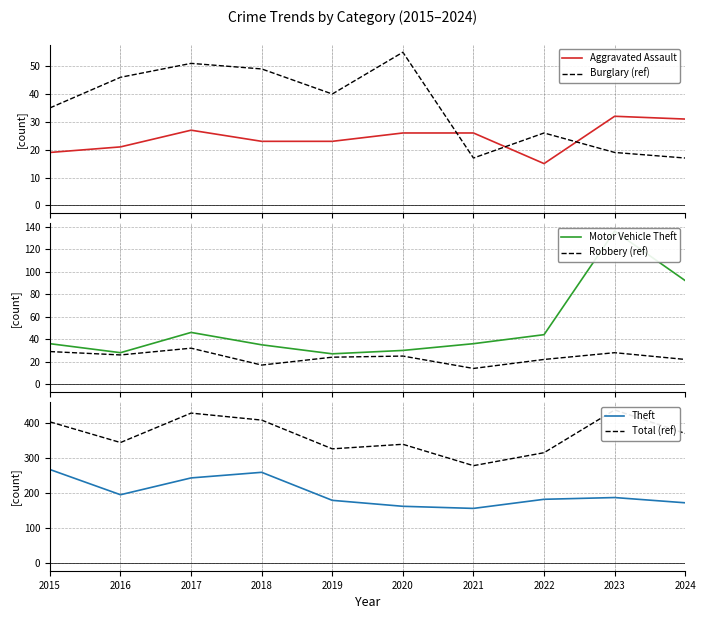

The value of Total (ref) at 2019 is 501. True or false?

False